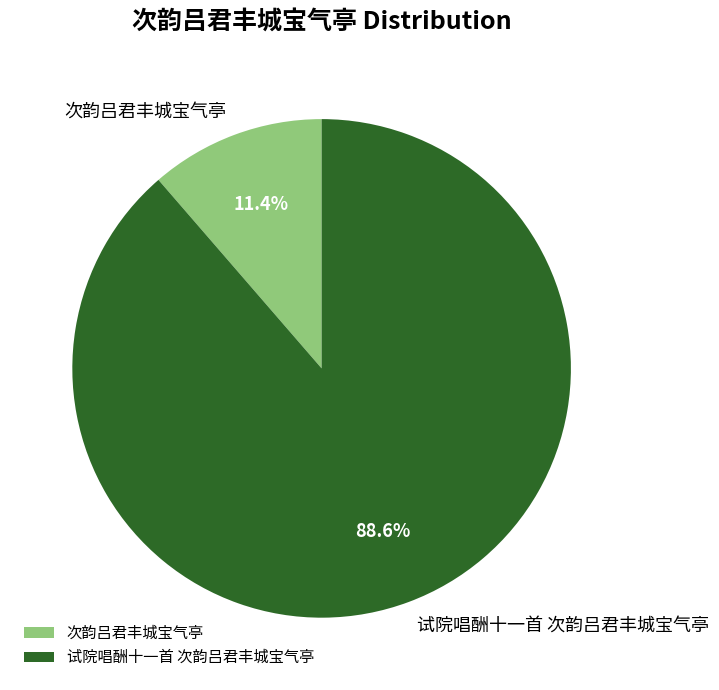

To the nearest percent, what is the difference between the 试院唱酬十一首 次韵吕君丰城宝气亭 and 次韵吕君丰城宝气亭 slice percentages?

77%